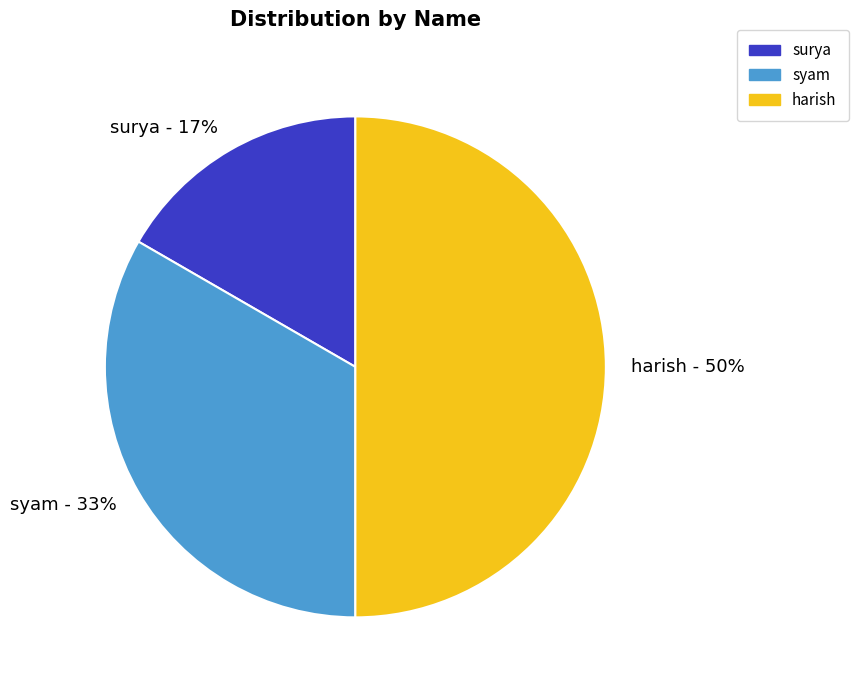

Which category has the smallest portion of the pie?

surya